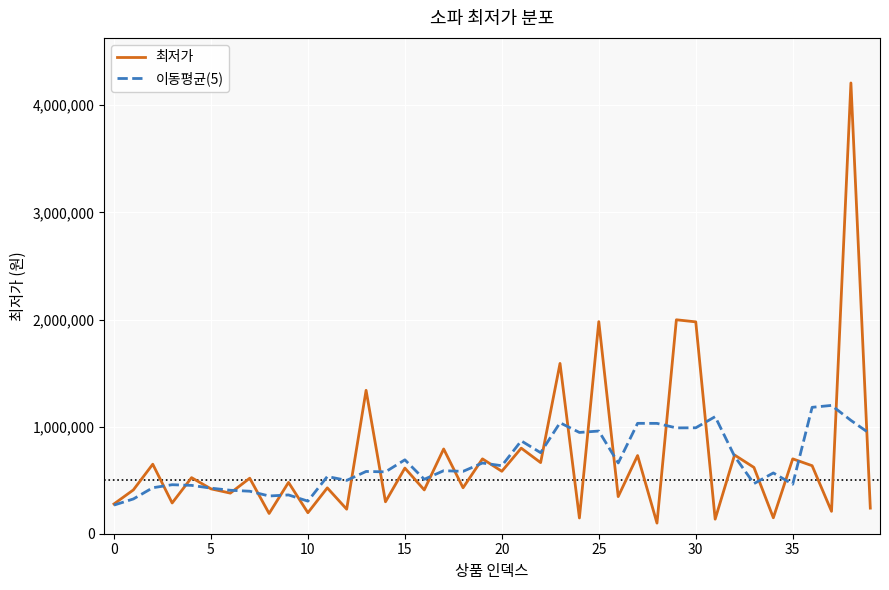

What are all the series names shown in the legend?

최저가, 이동평균(5)